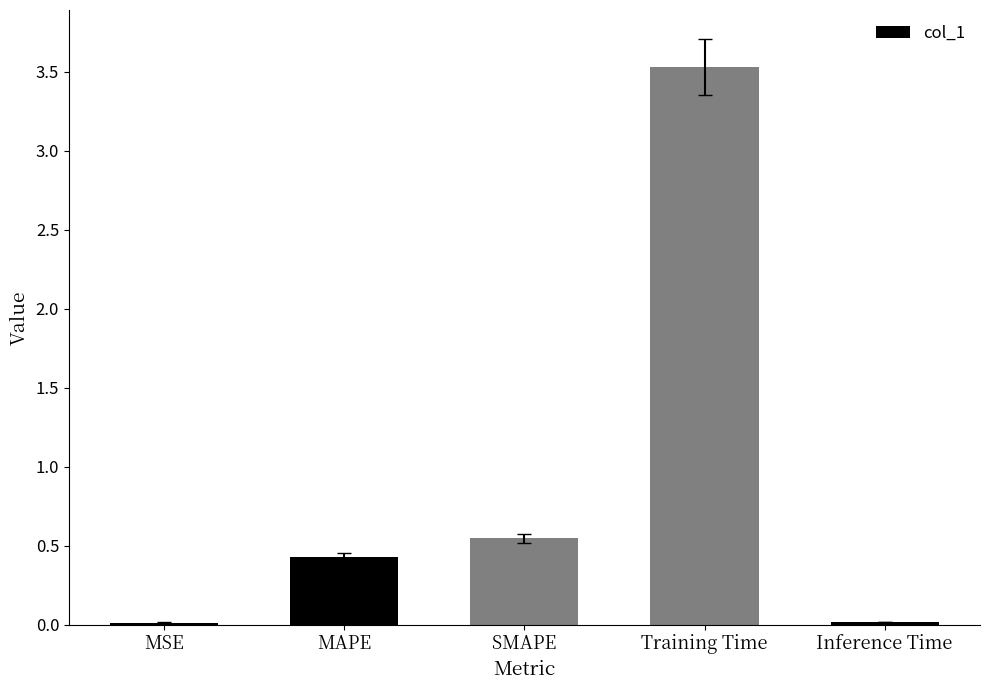

What is the label of the 5th bar from the left?

Inference Time